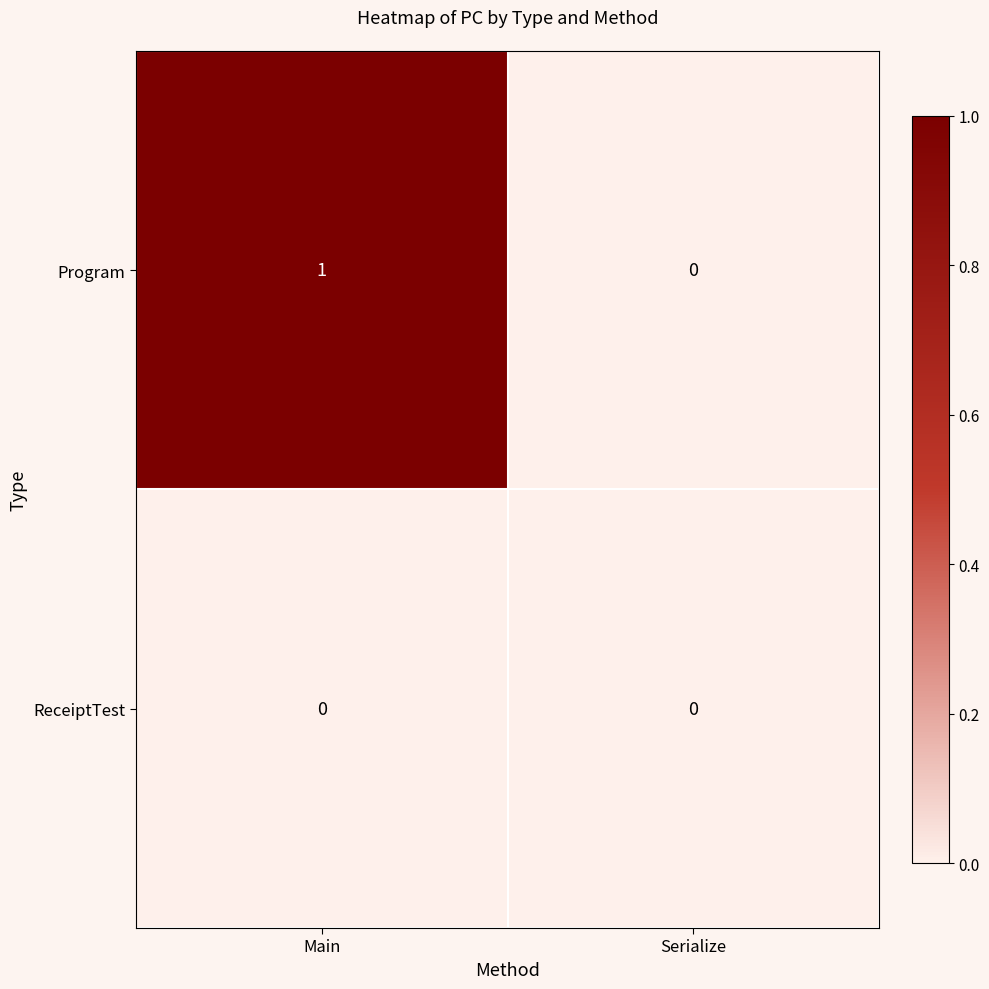

List the series in order of their peak value, highest first.

Program, ReceiptTest